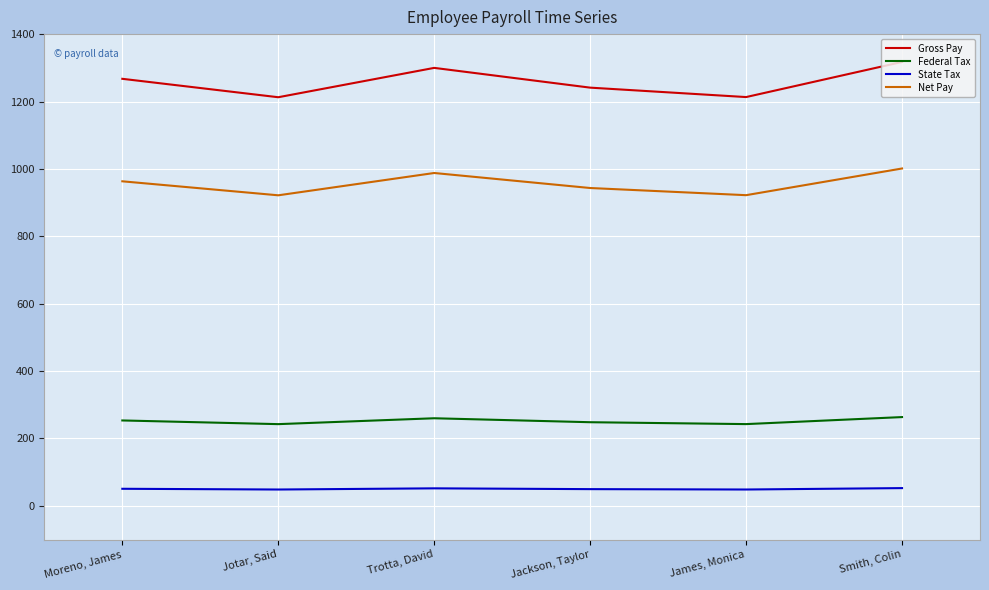

What is the sum of the Federal Tax values at Trotta, David and Jackson, Taylor?

508.2